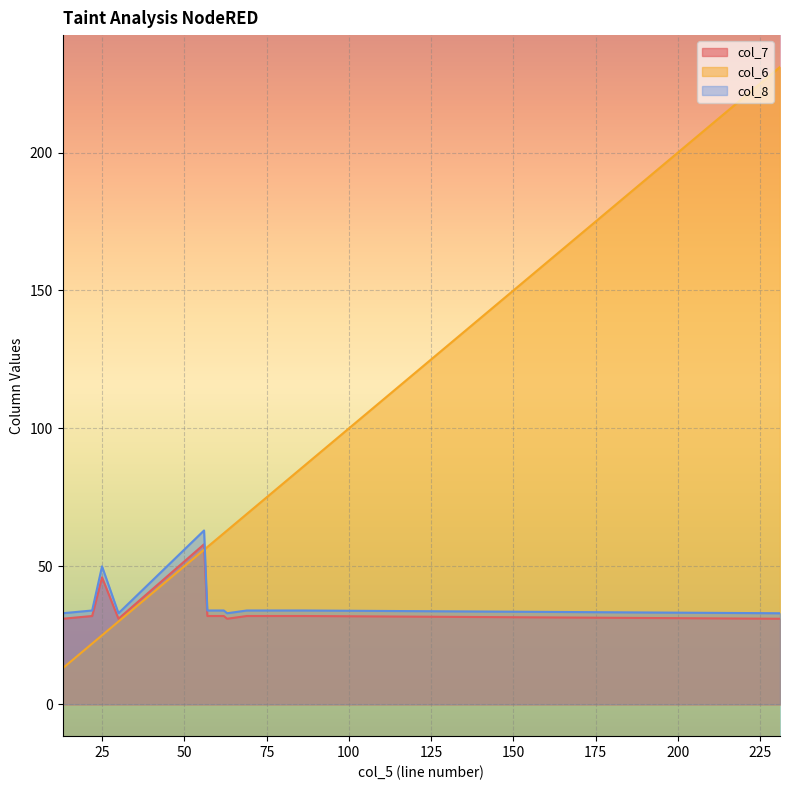

What is the maximum value shown in the chart?

231